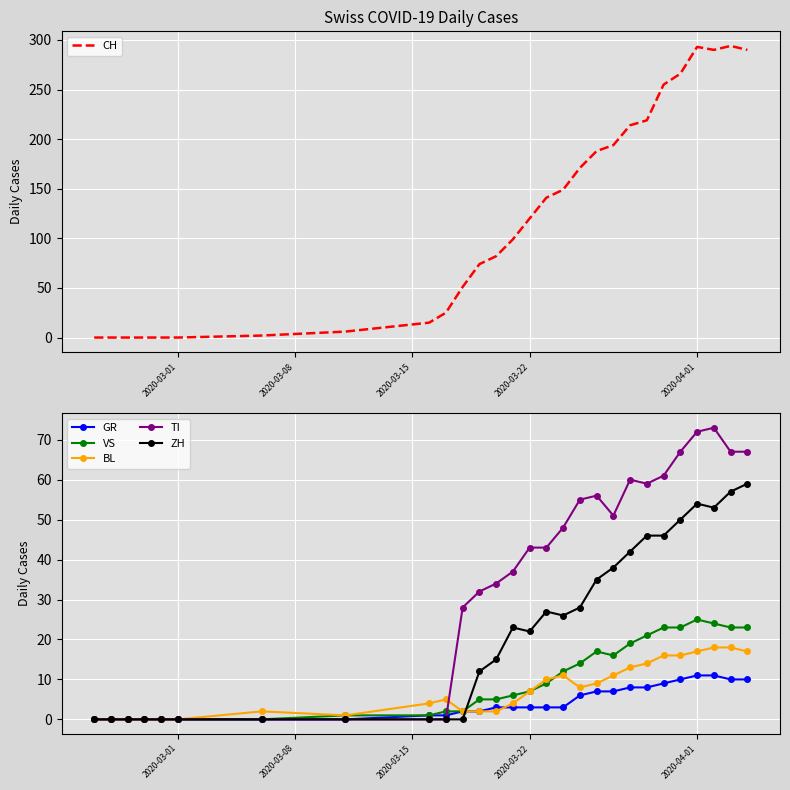

What is the average value of the BL series?

7